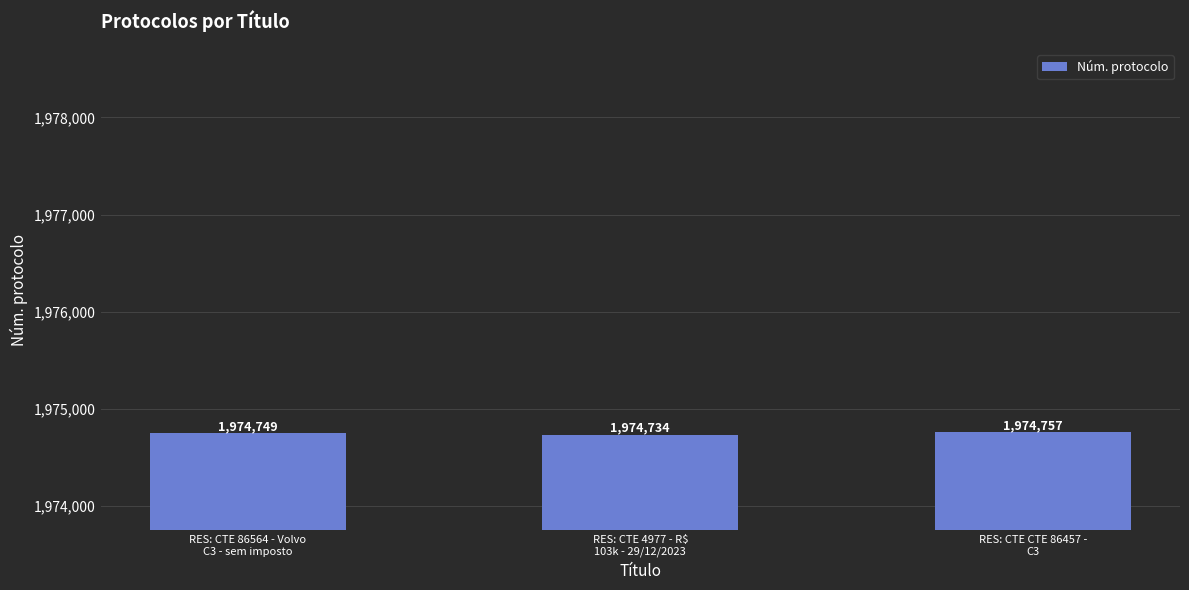

What is the label of the 2nd bar from the left?

RES: CTE 4977 - R$
103k - 29/12/2023